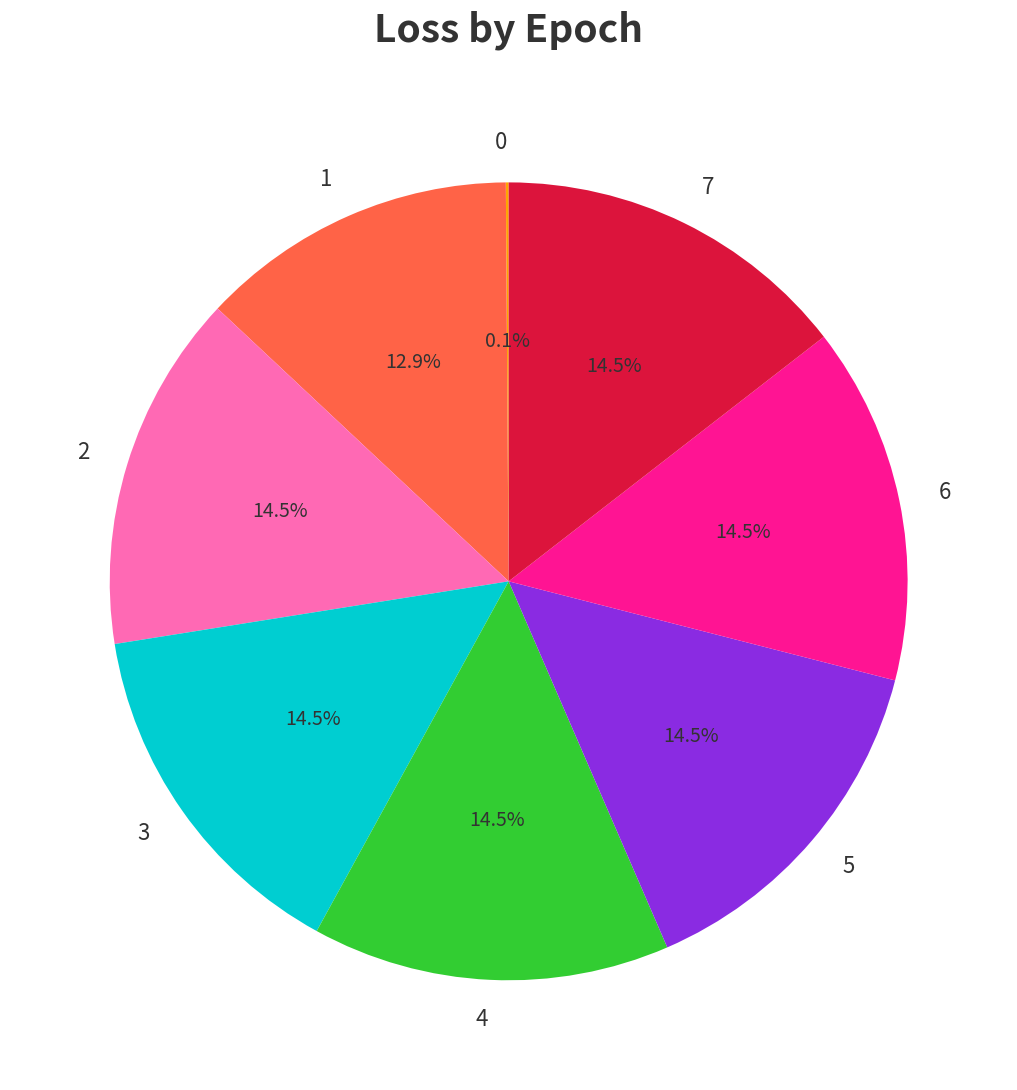

Combined, what portion of the pie is 1 and 7?

27.4%